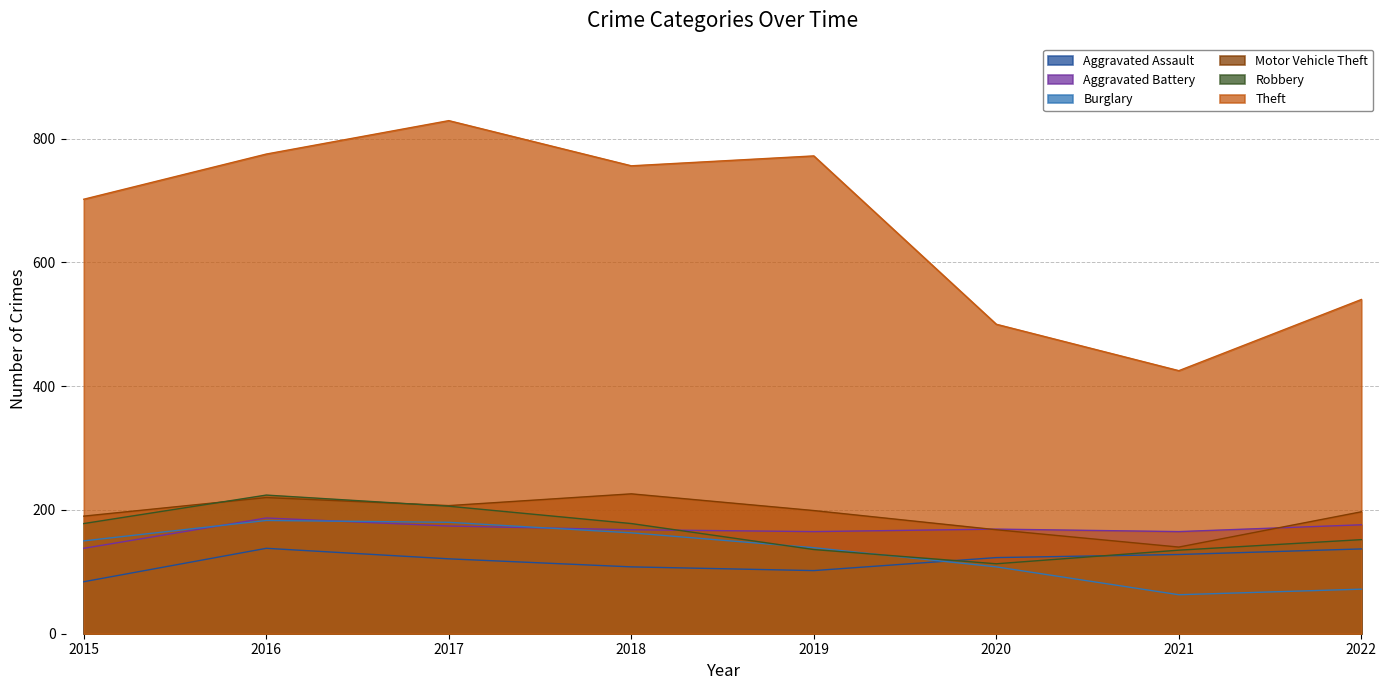

Rank the series at 2021 from lowest to highest value.

Burglary, Aggravated Assault, Robbery, Motor Vehicle Theft, Aggravated Battery, Theft